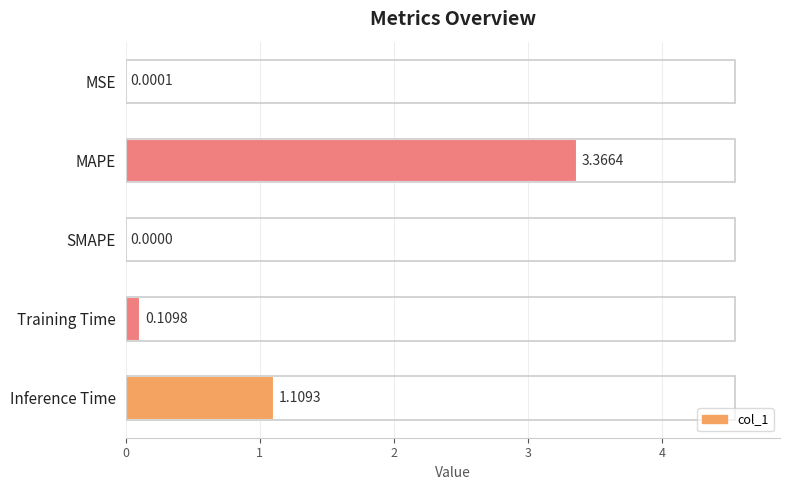

At which label is the value closest to 1?

Inference Time